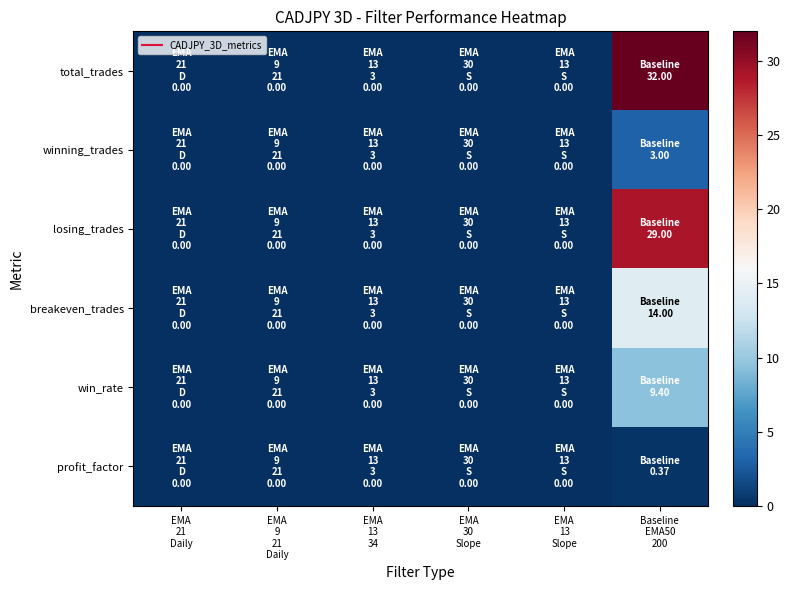

Rank the series by their maximum value, from lowest to highest.

profit_factor, winning_trades, win_rate, breakeven_trades, losing_trades, total_trades